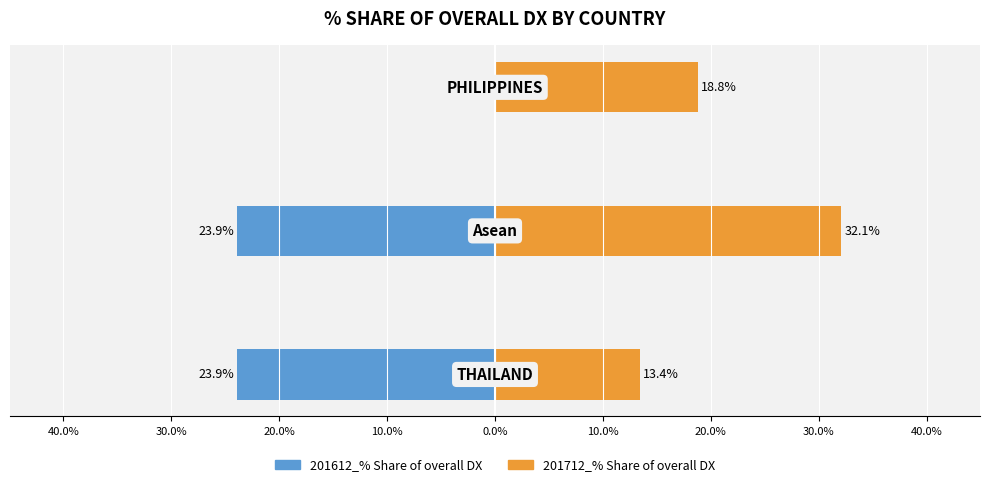

What is the value of the 201612_% Share of overall DX bar at the 2nd from the left?

-0.2